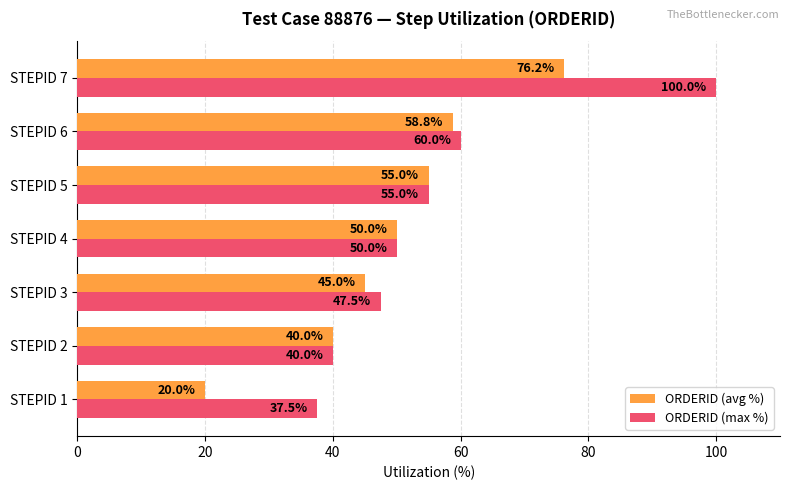

What is the sum of all ORDERID (avg %) values?

345.0